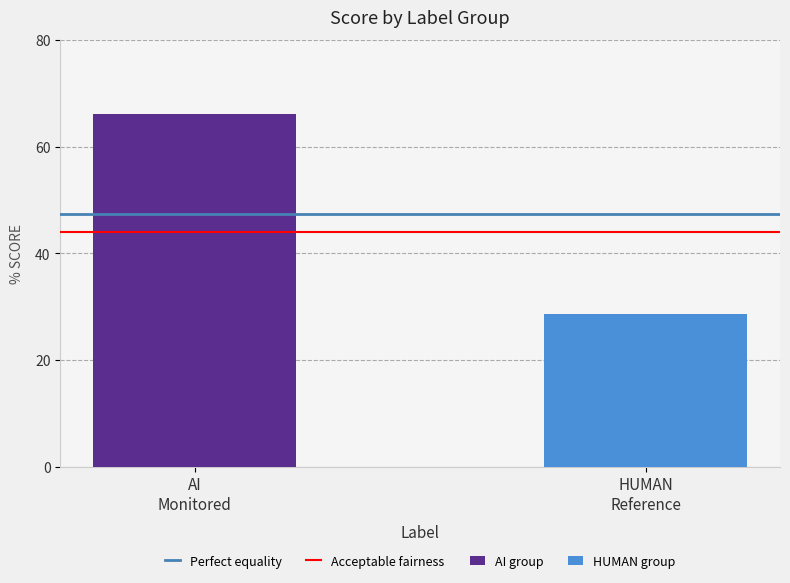

Which series has the largest range (max minus min)?

AI group